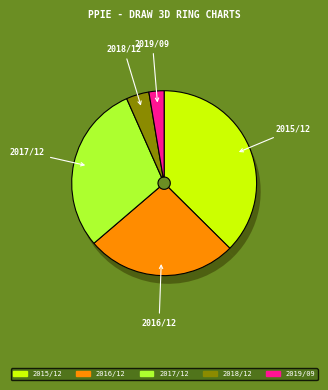

To the nearest percent, what portion does 2019/09 represent?

3%